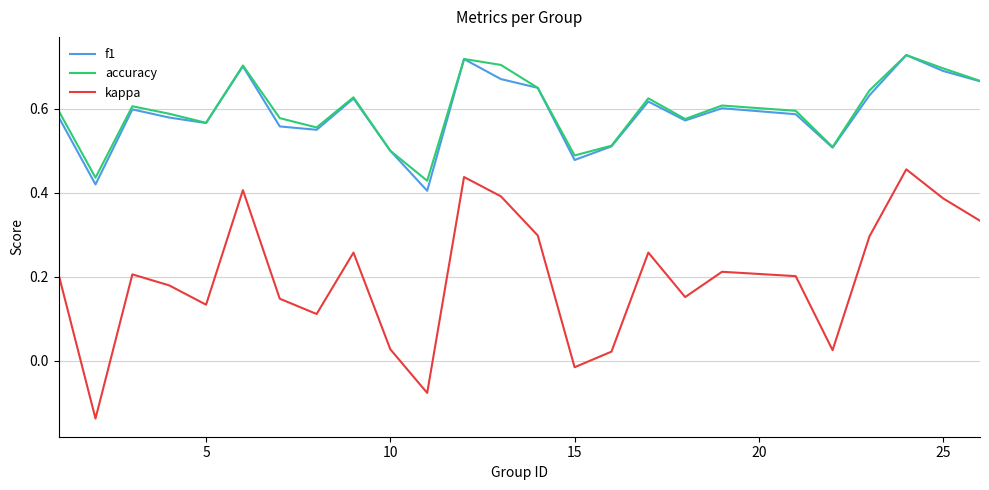

How many lines are shown in the chart?

3